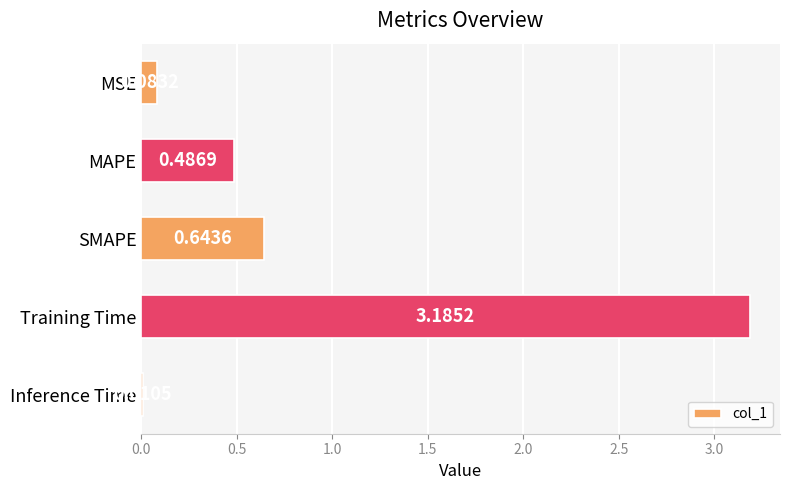

At which category does the chart reach its minimum across all series?

Inference Time